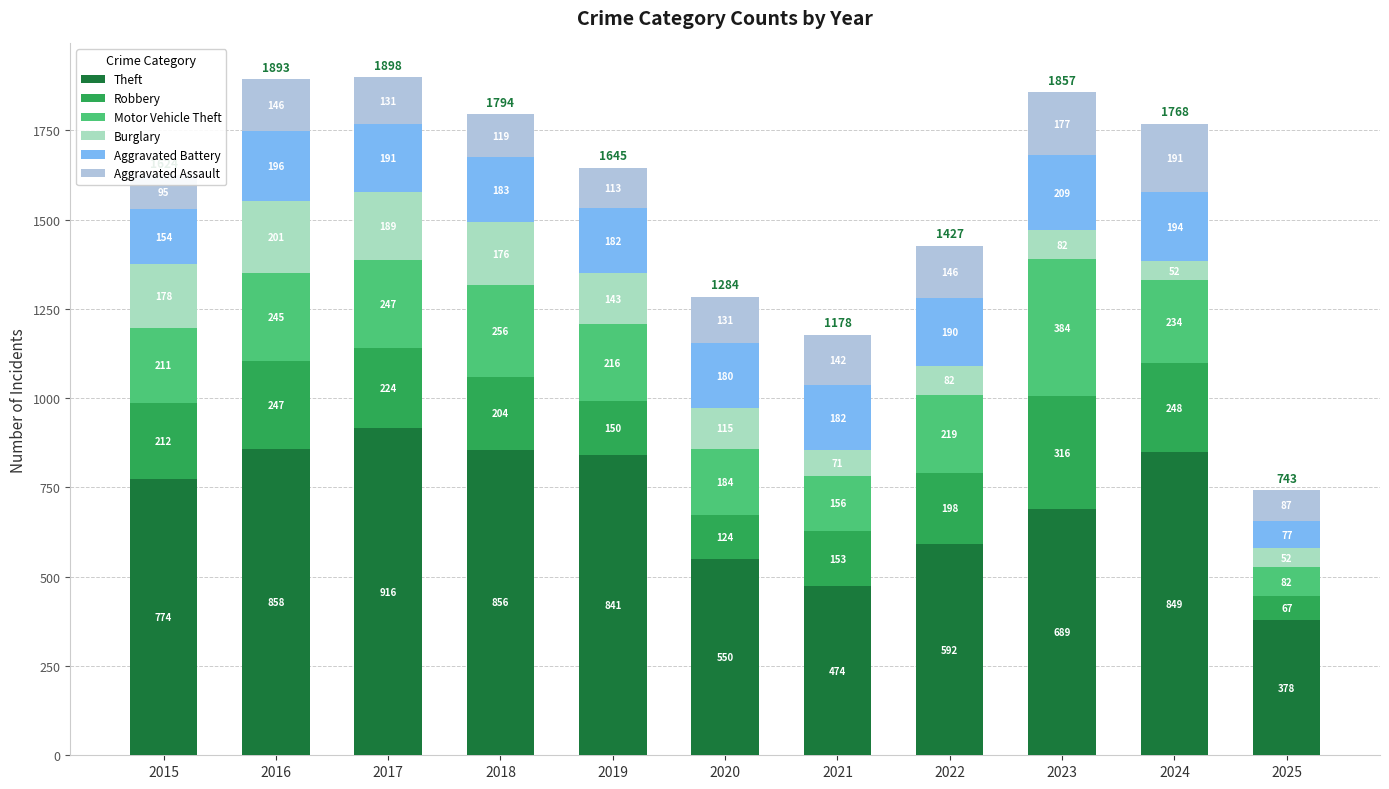

At which category is the sum across all series the highest?

2017